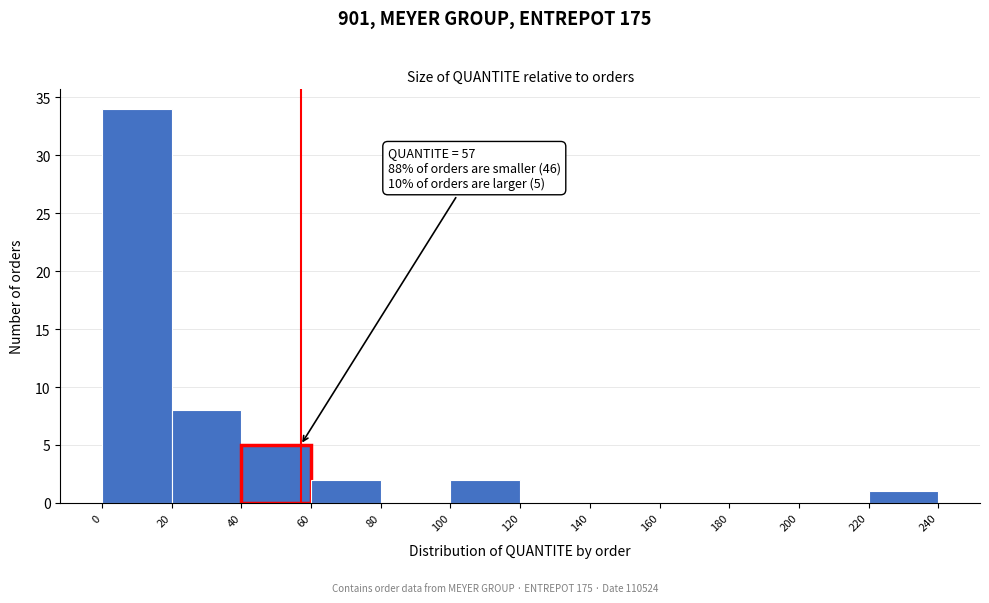

Over which range of the x-axis is the bar tallest?

0 to 20